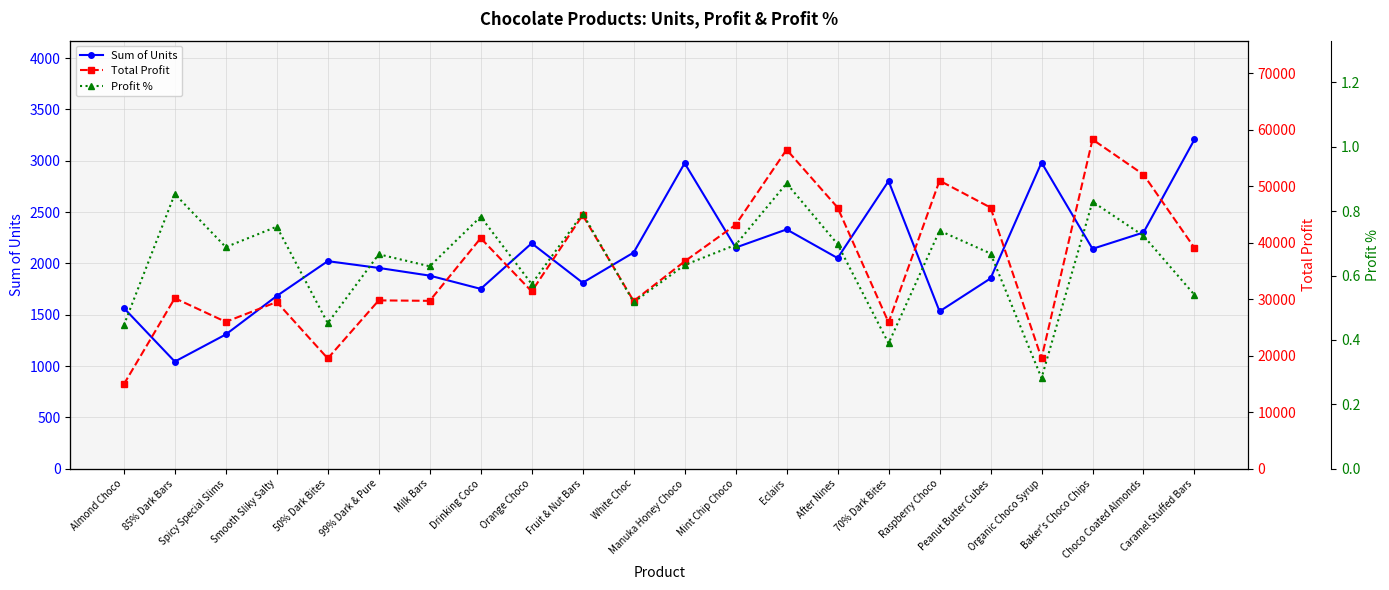

How many lines are shown in the chart?

3